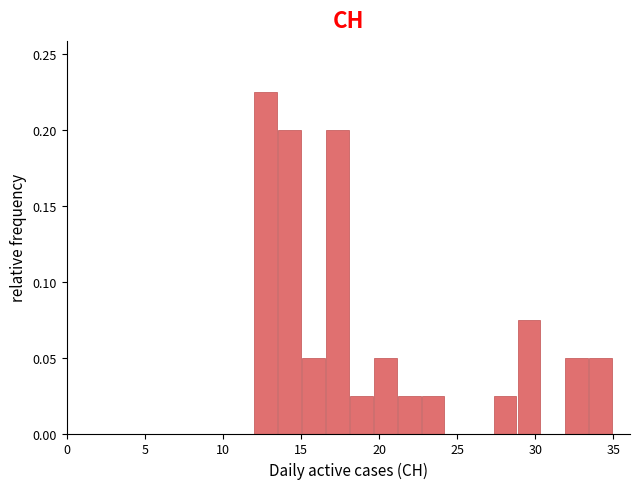

Read against the x-axis, roughly where is the centre of the tallest bar?

12.5